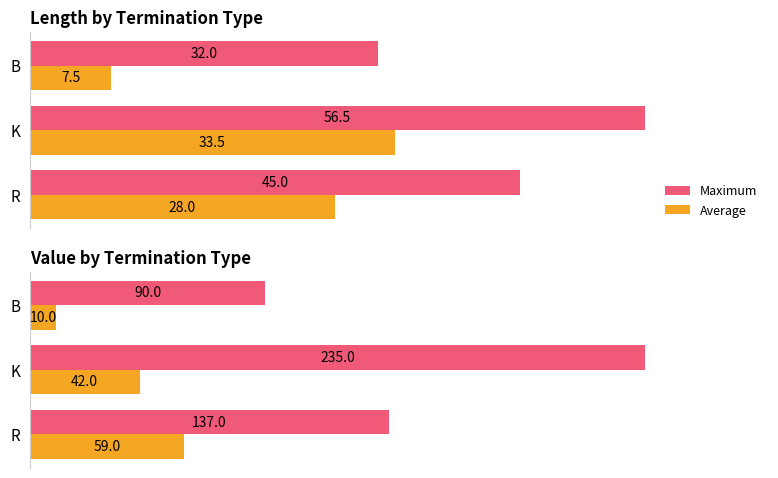

Is it true that Average equals 91 at R?

False